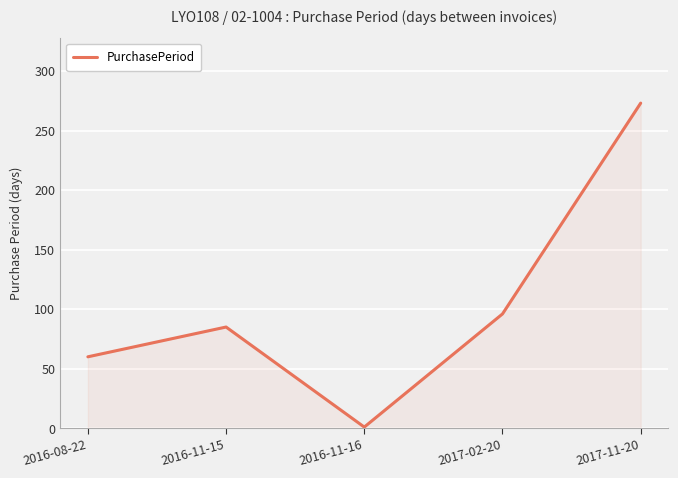

Count the number of categories in the chart.

5